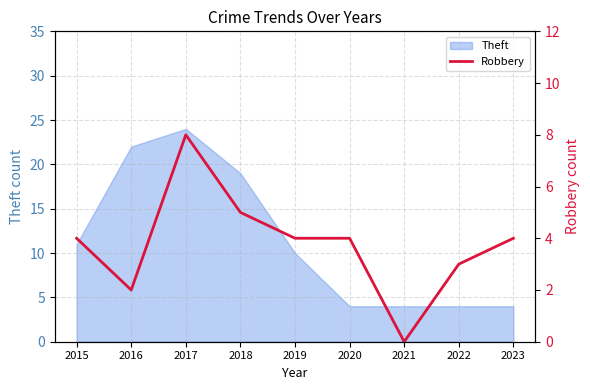

Where is the data nearest to the value 4?

2015